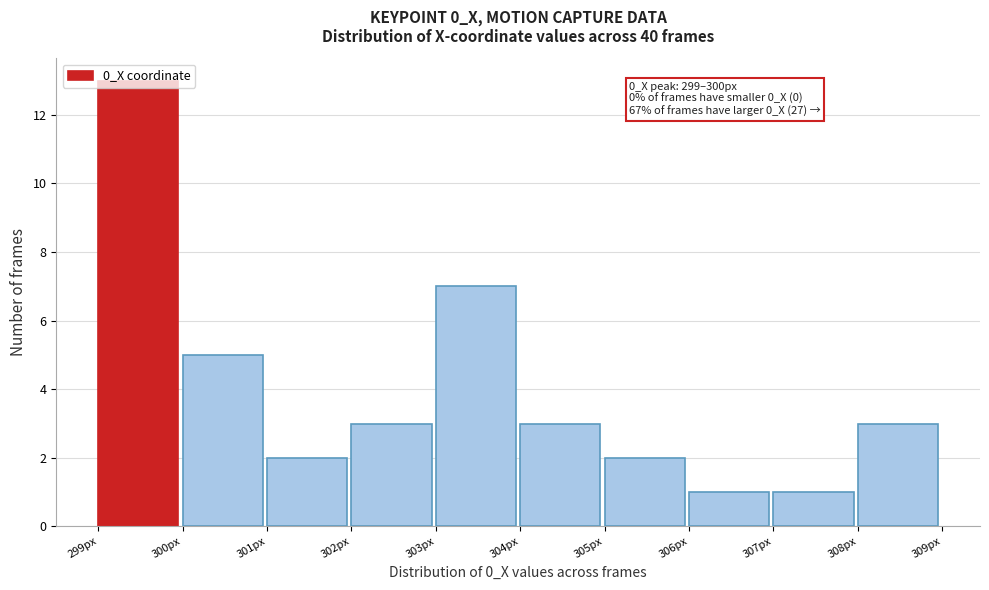

What is the average value?

4